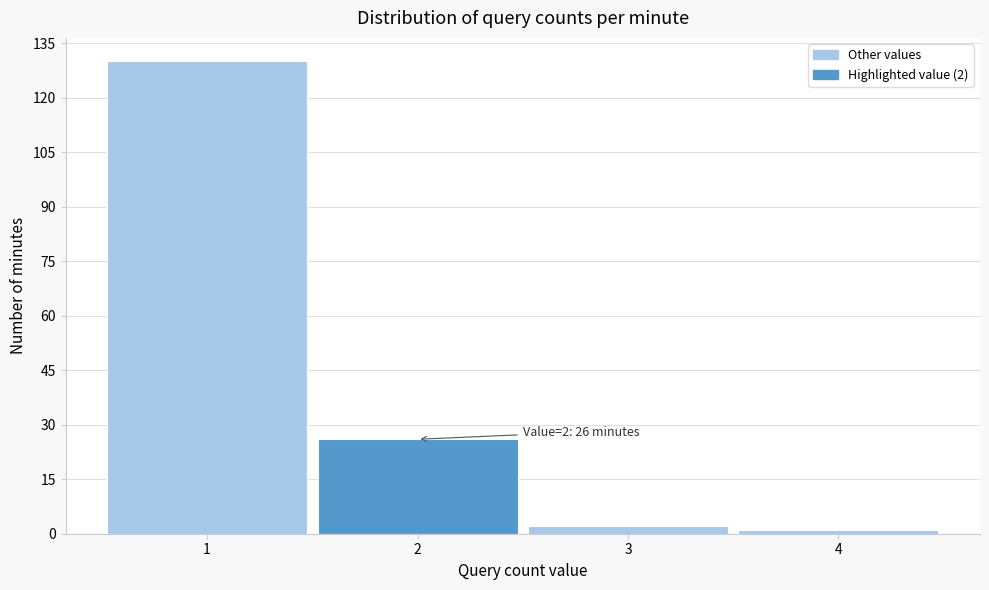

Over which range of the x-axis is the bar tallest?

0.5 to 1.5